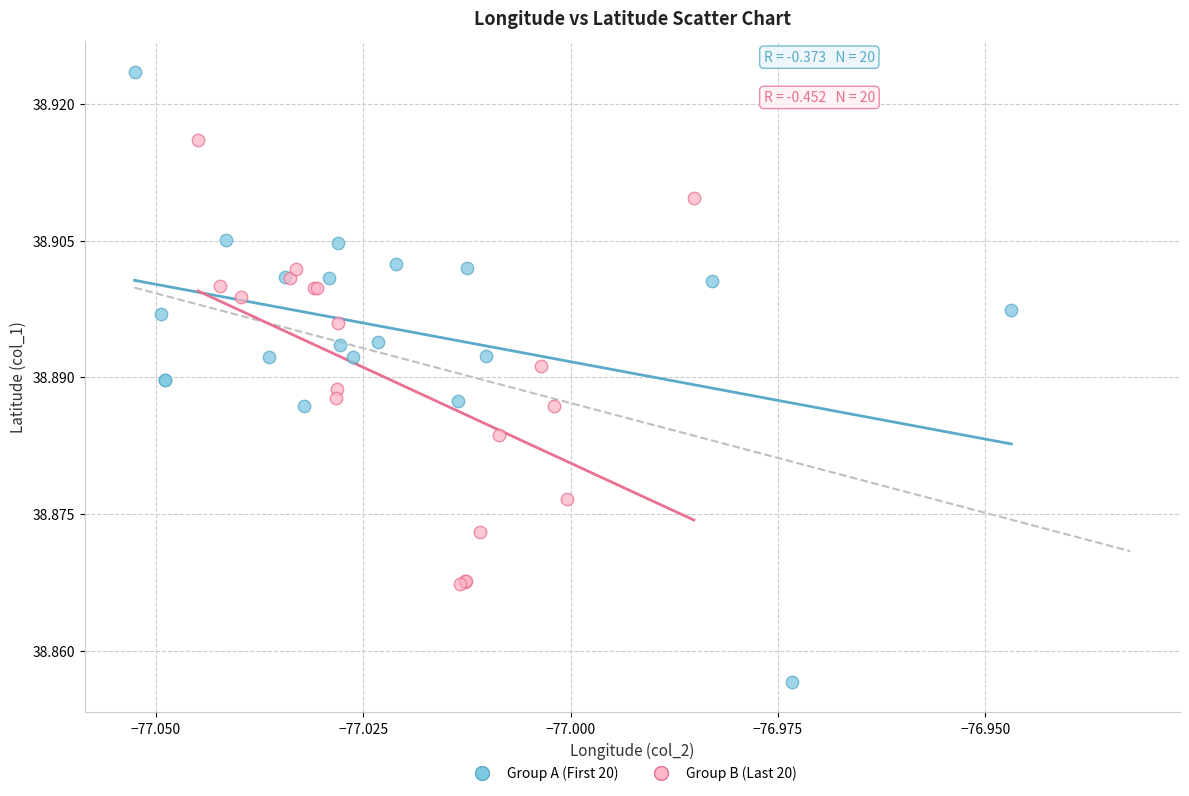

Which series has the largest Y range (max minus min)?

Group A (First 20)